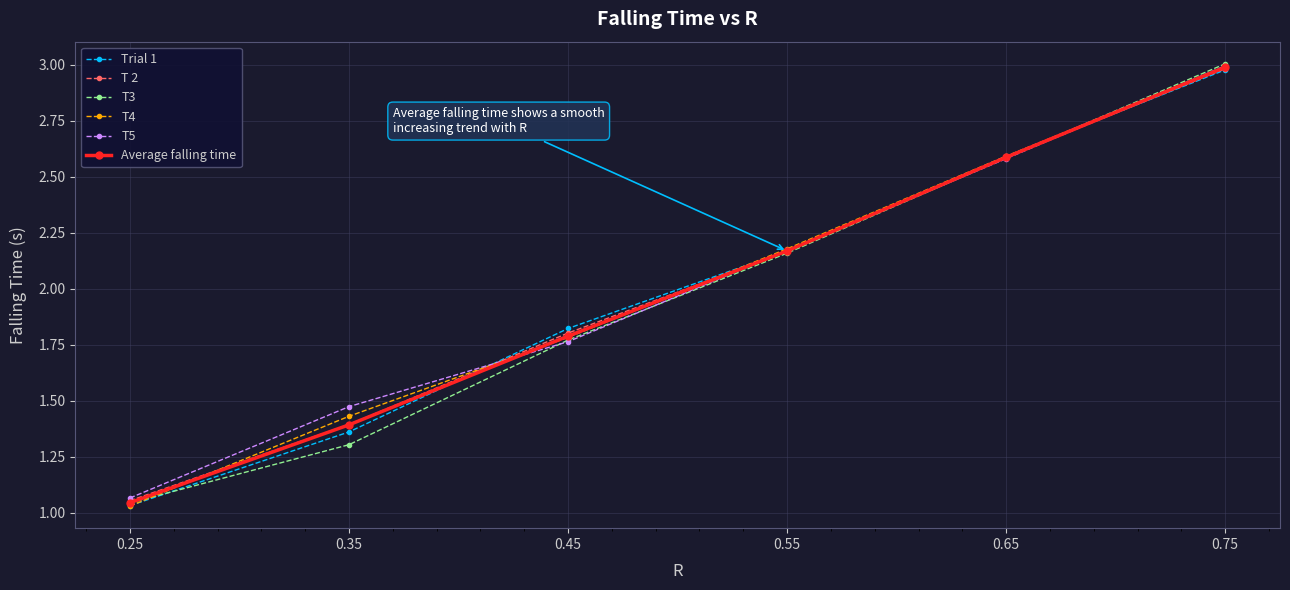

The value of Average falling time at 0.65 is 1.2. True or false?

False